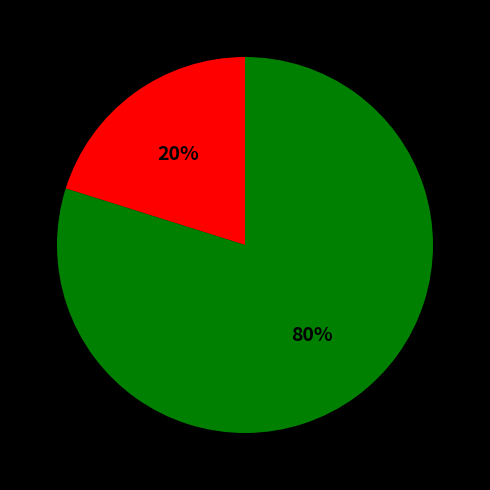

To the nearest percent, what is the average slice percentage?

50%